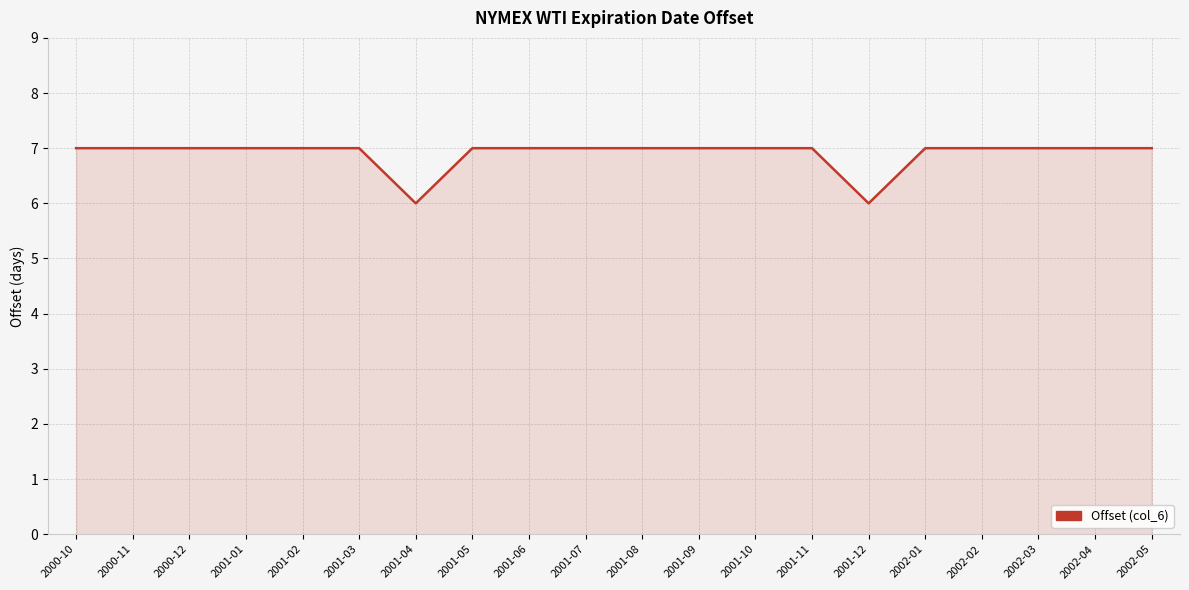

The value at 2001-03 is 4. True or false?

False